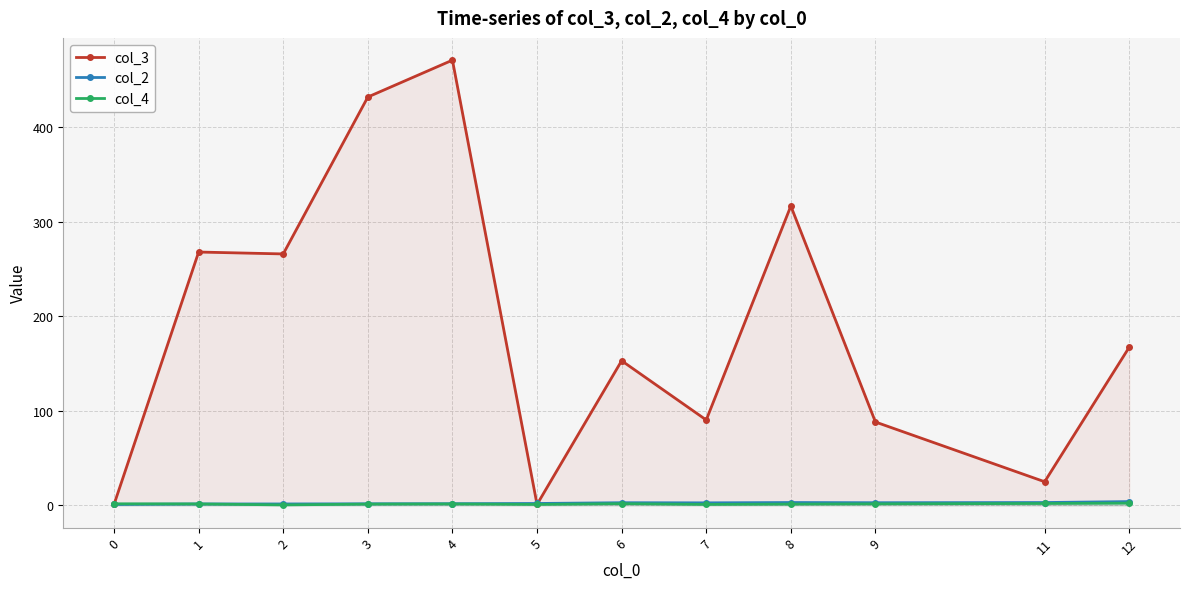

What is the difference between the maximum and minimum values in the col_4 series?

1.8